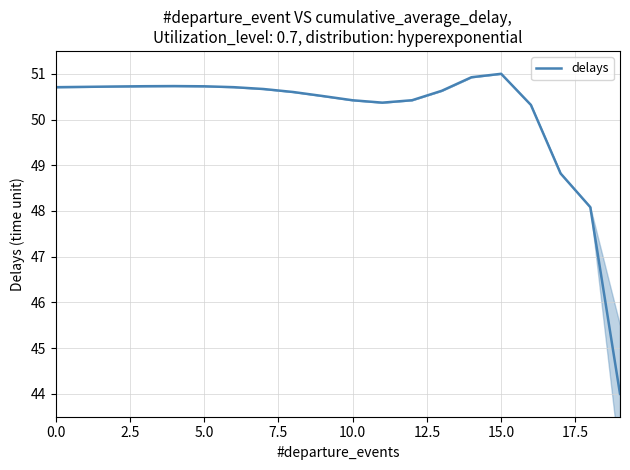

What is the smallest value displayed?

44.0